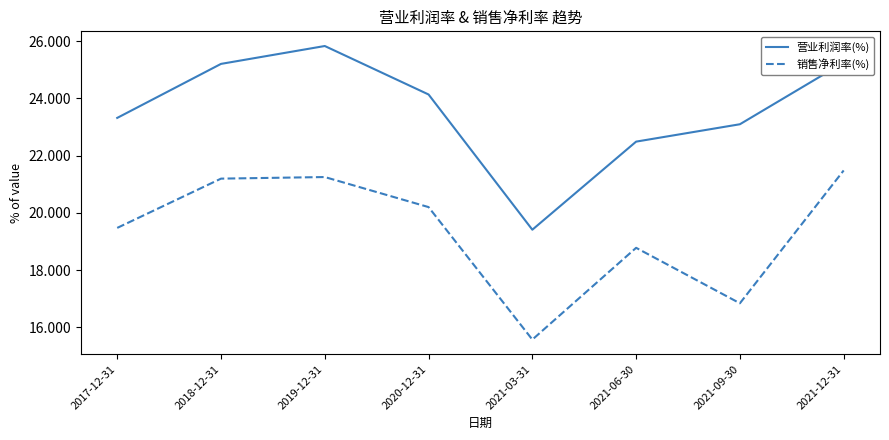

How many categories are shown in the chart?

8